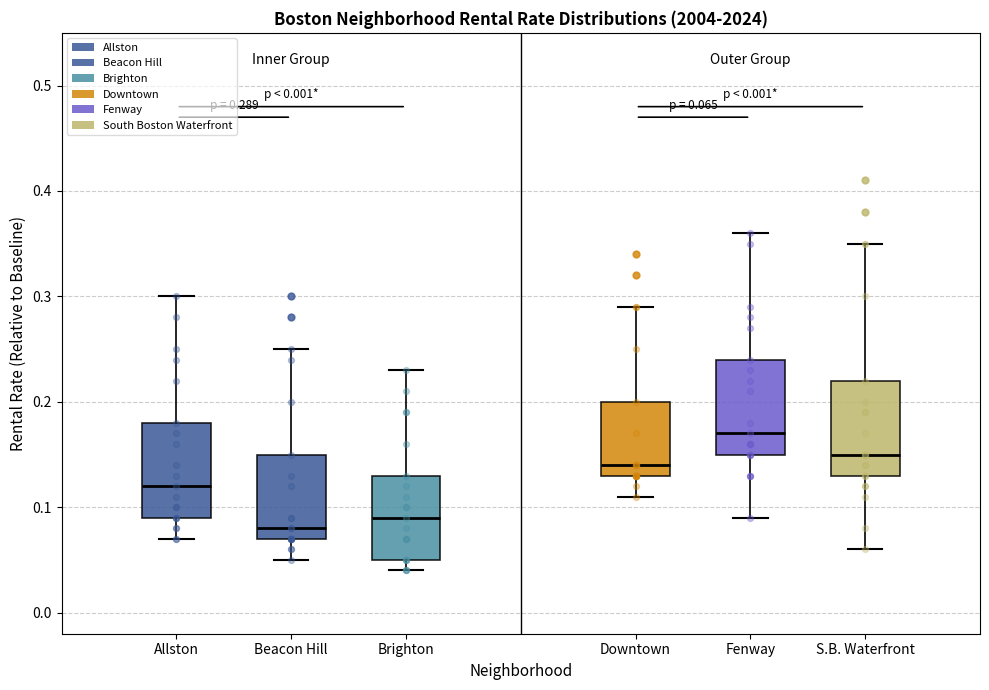

Which box has the highest median line?

Fenway